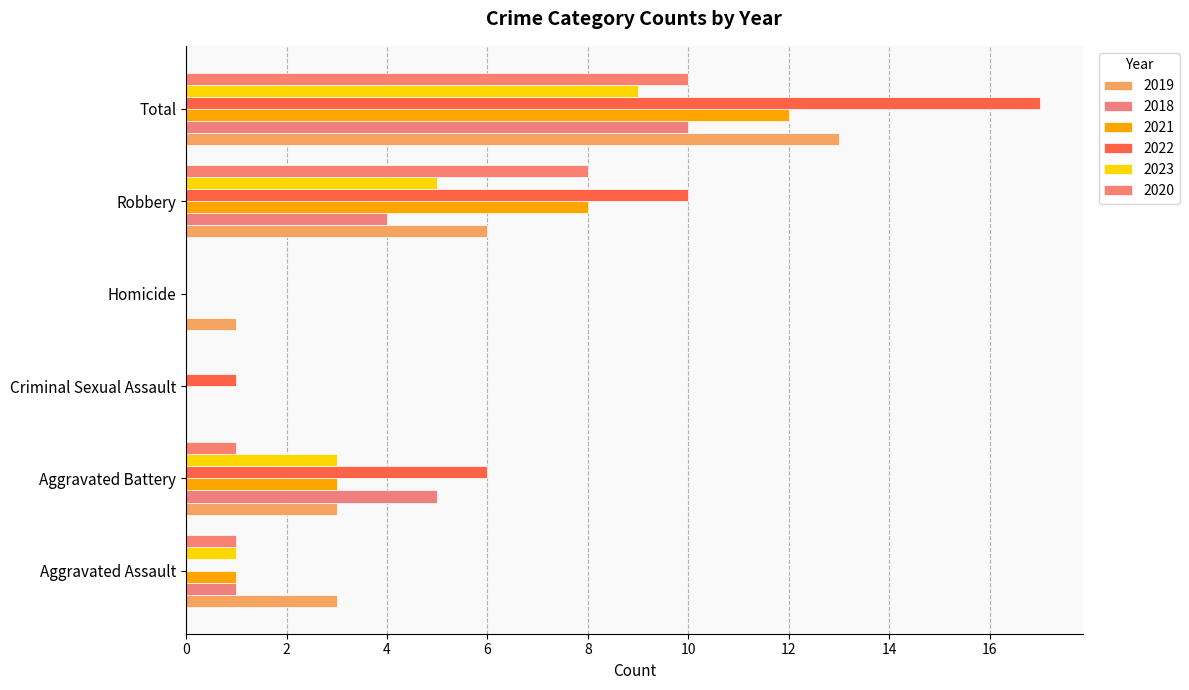

Reading right to left, extract all data points from this chart.

2019: 13	6	1	0	3	3
2018: 10	4	0	0	5	1
2021: 12	8	0	0	3	1
2022: 17	10	0	1	6	0
2023: 9	5	0	0	3	1
2020: 10	8	0	0	1	1